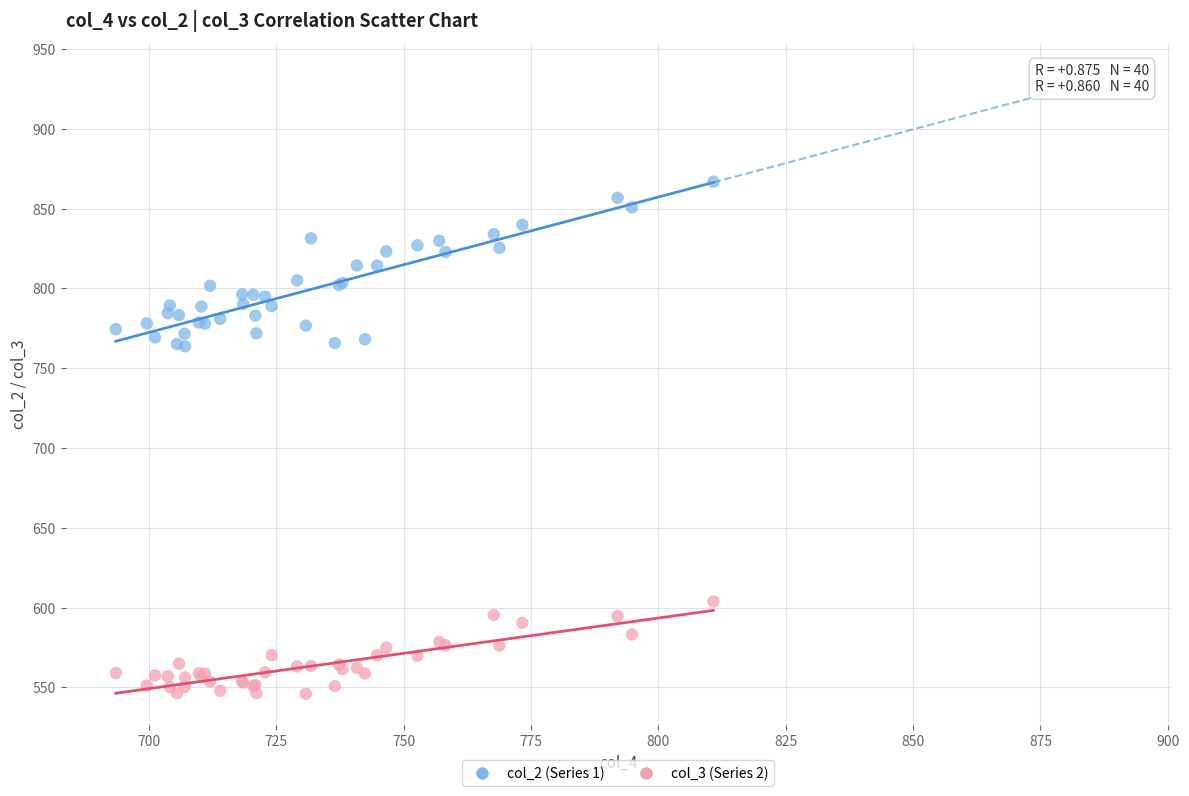

Which series has the widest spread of Y values?

col_2 (Series 1)